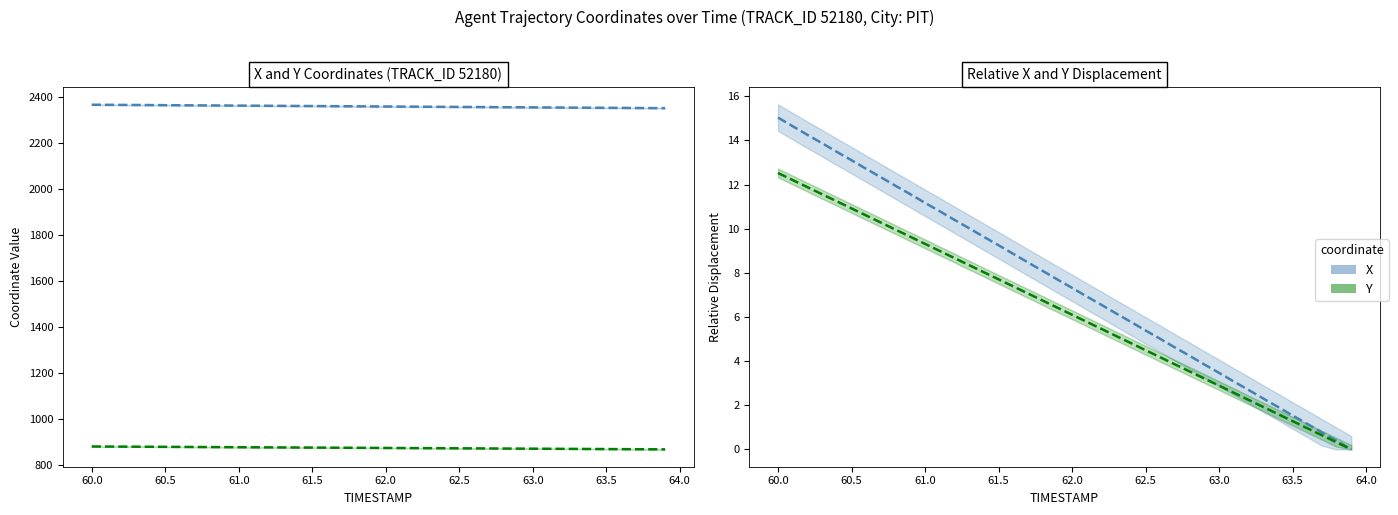

How many data points in X are less than 2360?

18